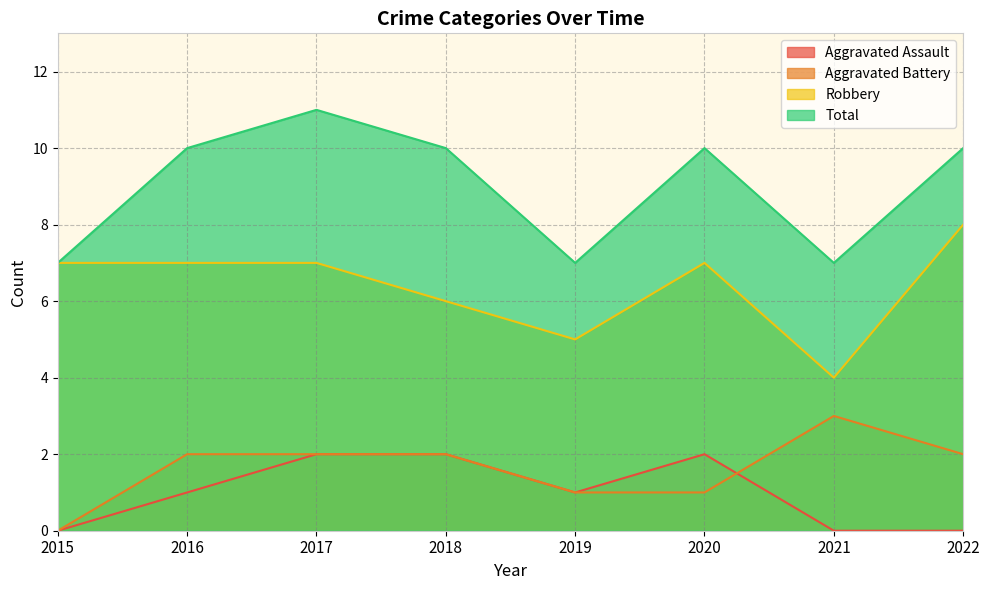

The Robbery series shows 8 at 2022. True or false?

True